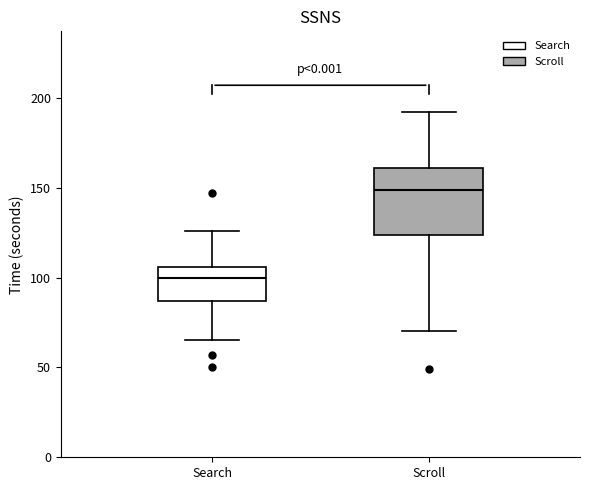

Reading left to right, read every box against the y-axis: the position of its median line, the range the box covers, and the ends of its whiskers. The values are not printed on the chart, so give them approximately, as read against the axis.

Search: median 100, box 85 to 105, whiskers 65 to 125
Scroll: median 150, box 125 to 160, whiskers 70 to 190